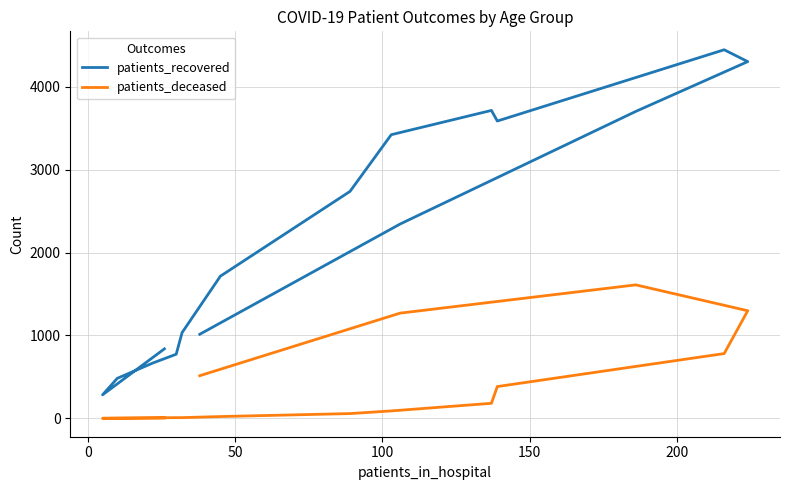

Is it true that patients_recovered equals 3619 at 7?

False